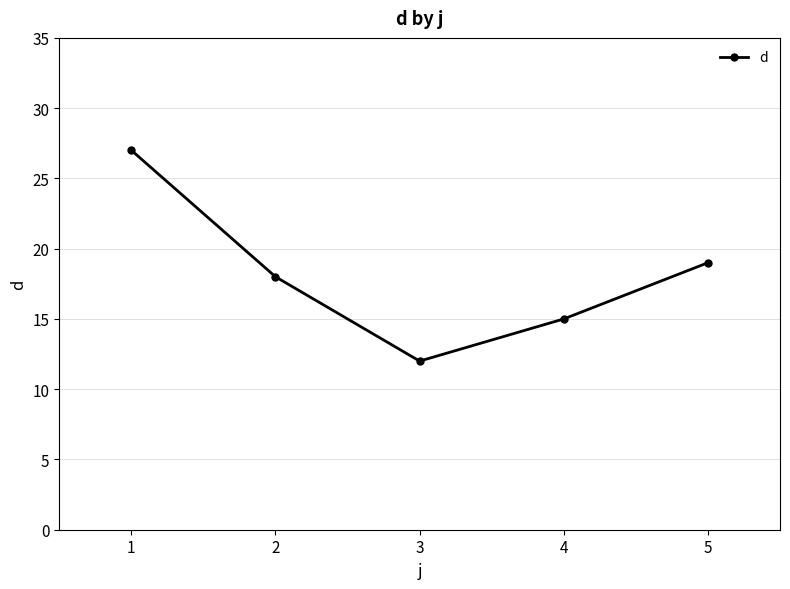

What is the greatest value displayed?

27